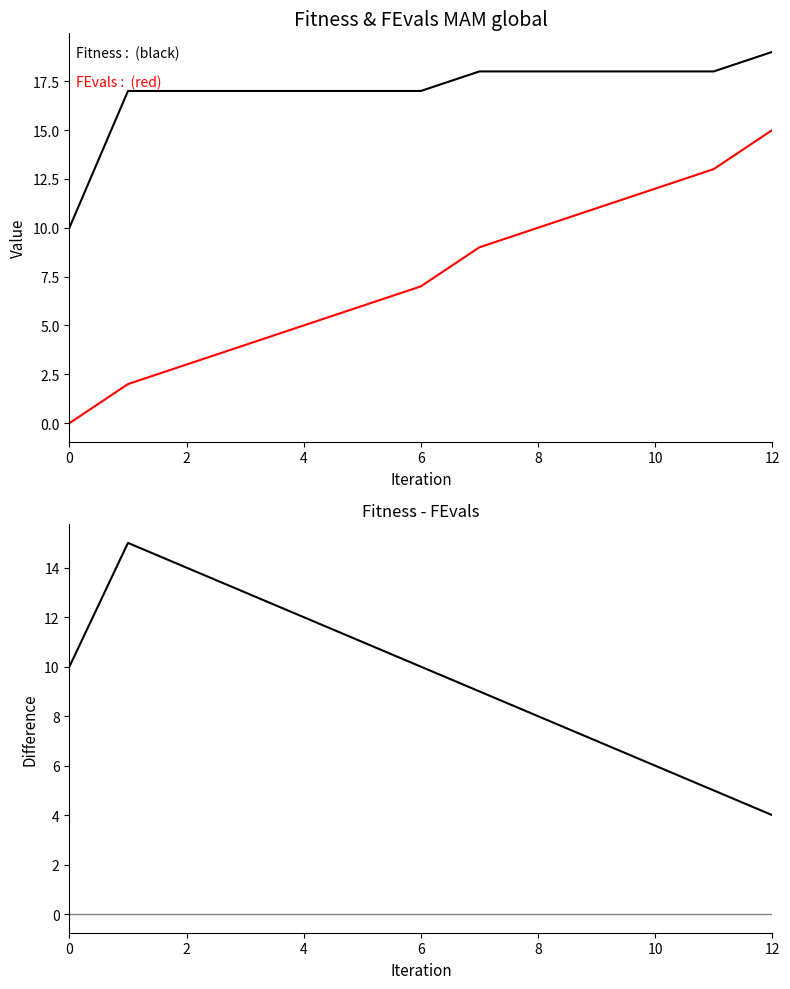

The value of FEvals at 2 is 0. True or false?

False